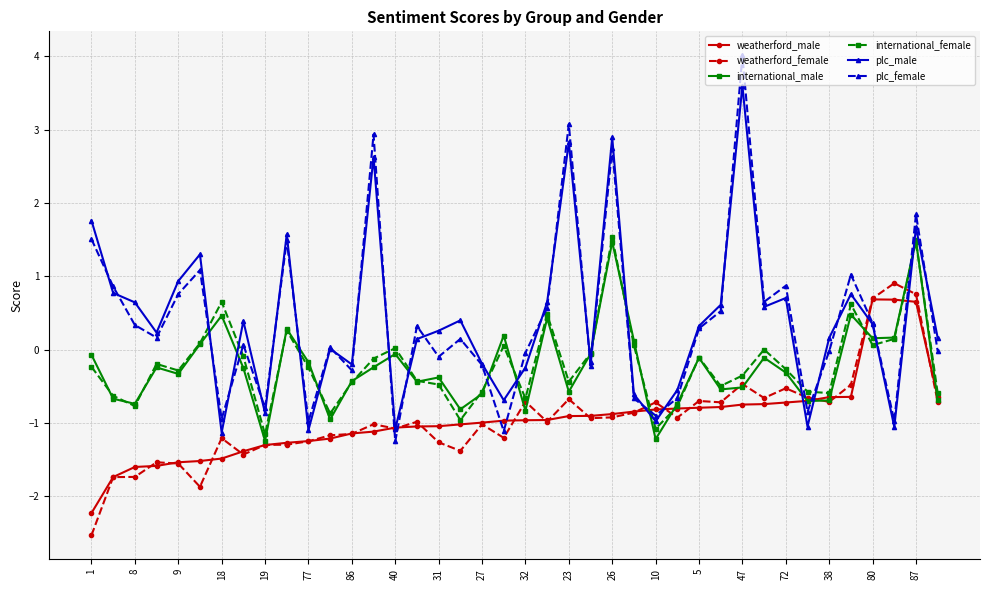

At how many categories does at least one series exceed 2?

4